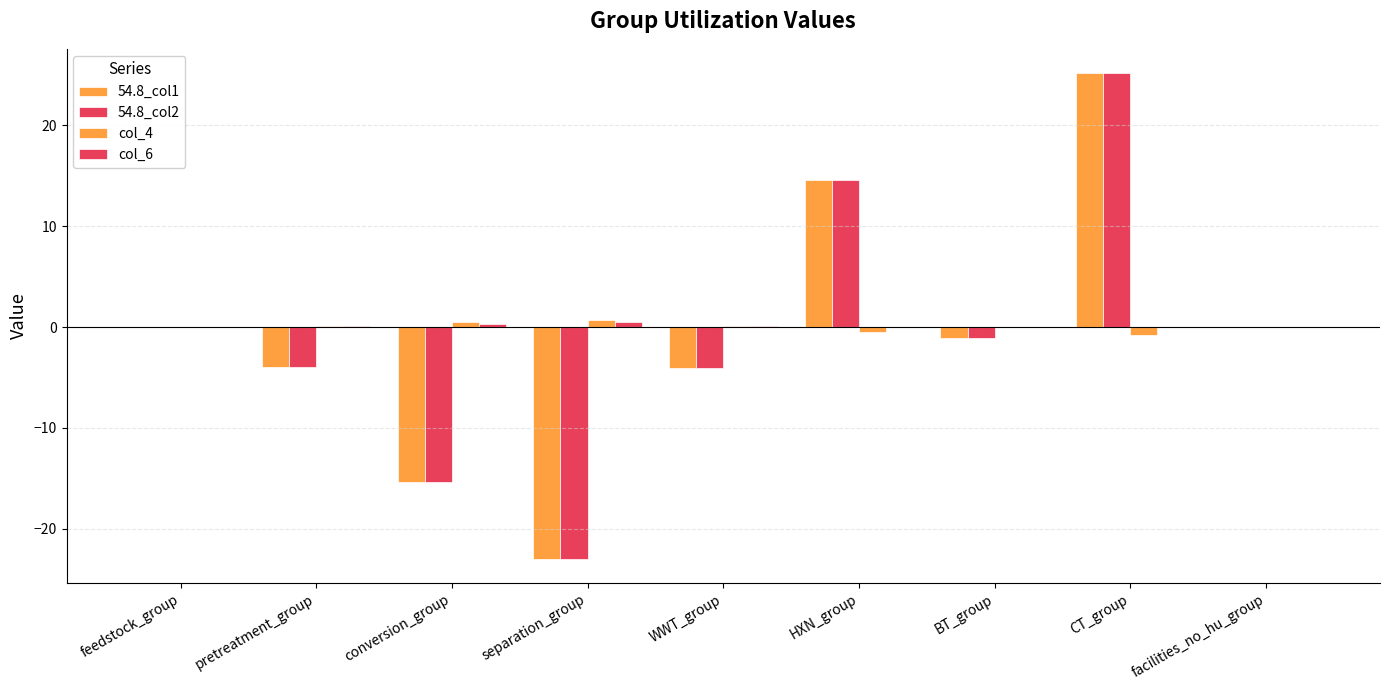

List the series in order of their peak value, lowest first.

col_6, col_4, 54.8_col1, 54.8_col2